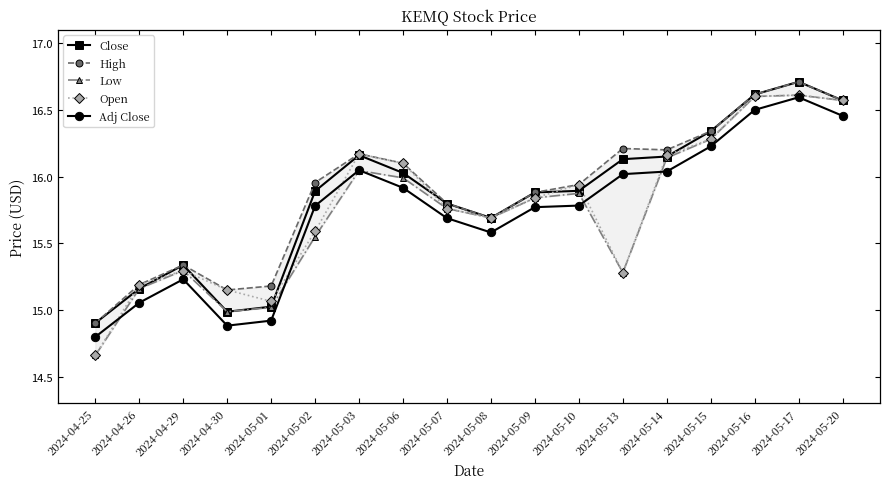

In Close, how many points are lower than both neighbors (excluding endpoints)?

2